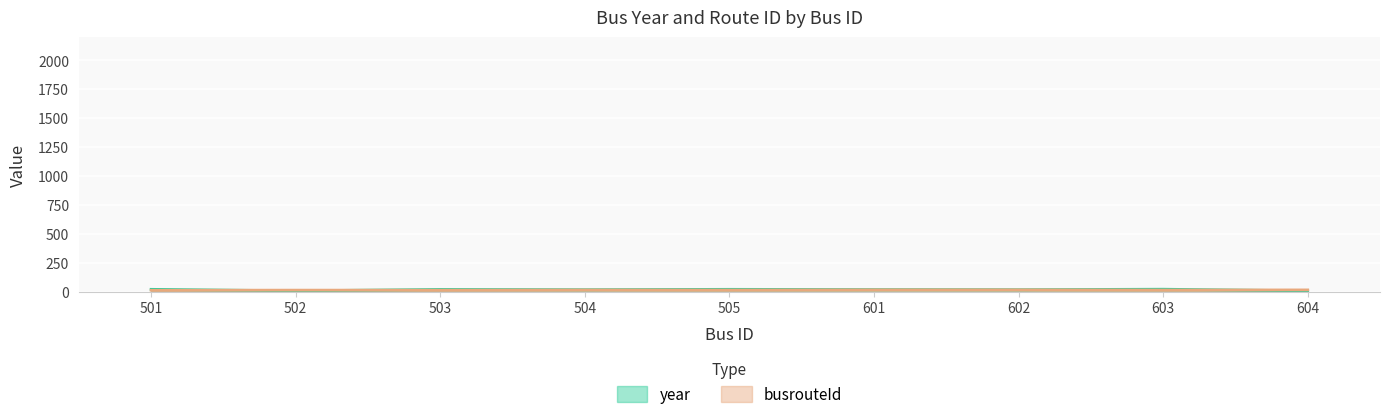

What is the average value of the busrouteId series?

13